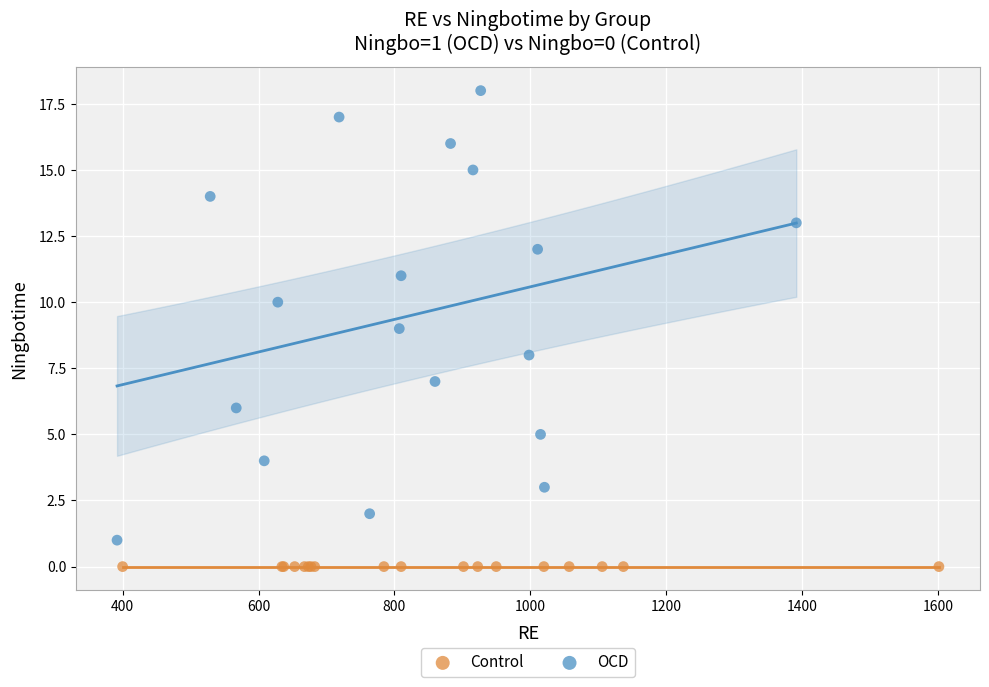

Which series contains the highest Y value?

OCD